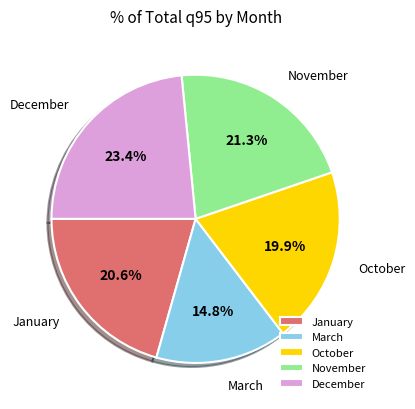

To the nearest percent, what percentage of the pie is March?

15%